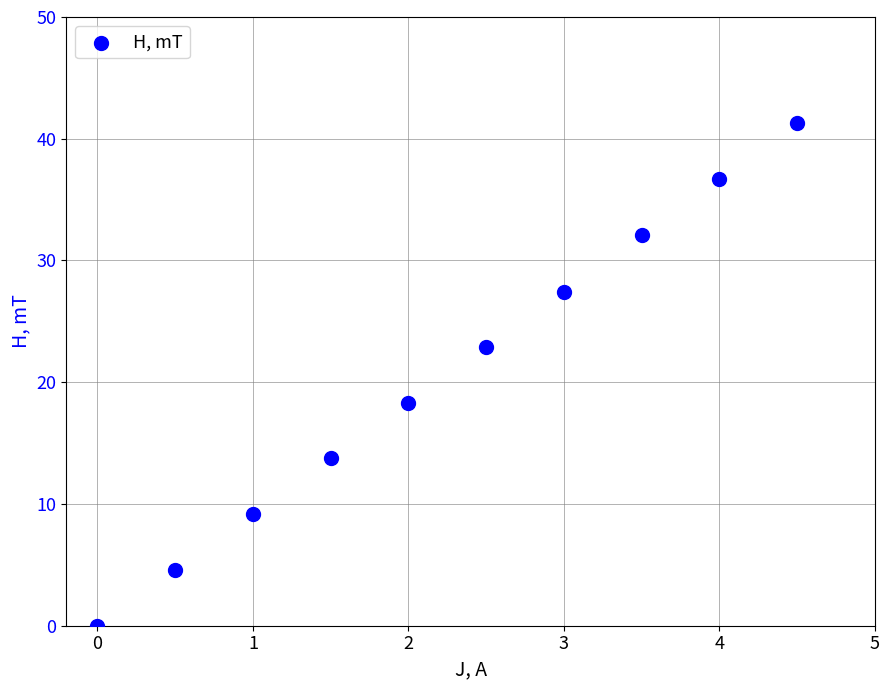

What Y value in the scatter plot is closest to 20?

18.3